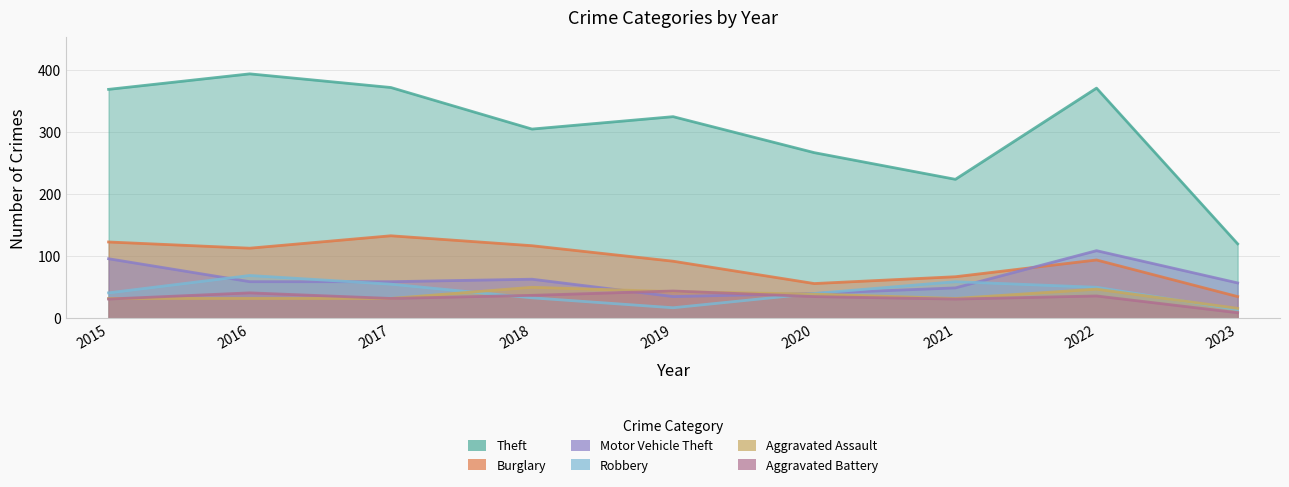

Between 2020 and 2021, which series saw the biggest shift?

Theft